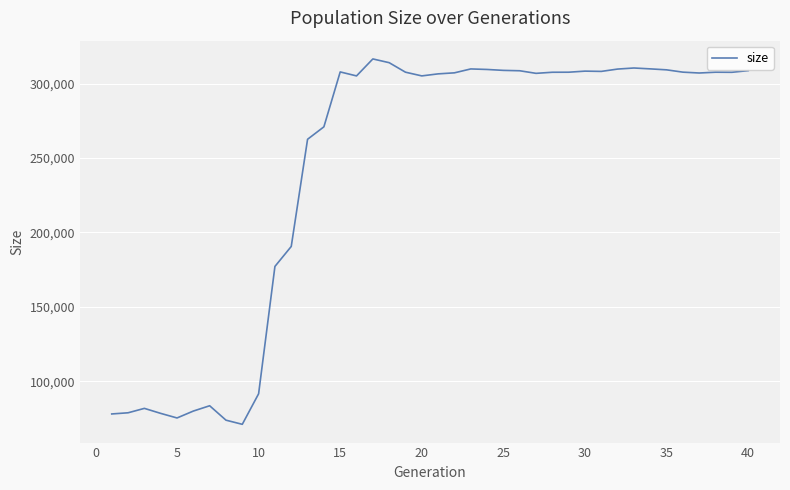

What is the difference between the maximum and minimum values?

245570